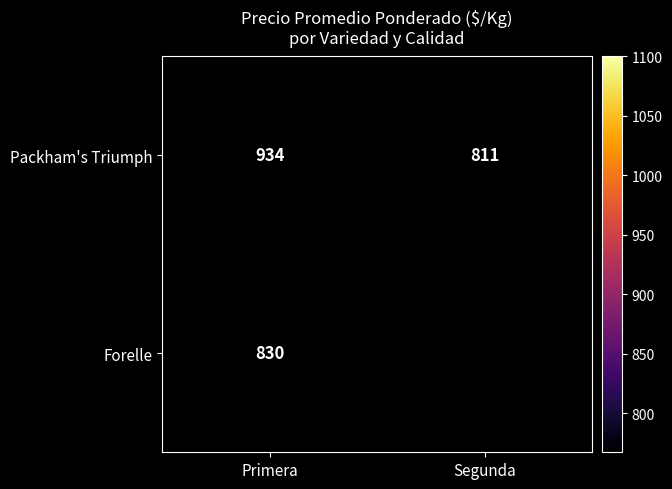

What is the difference between the highest and lowest values at Primera?

104.0